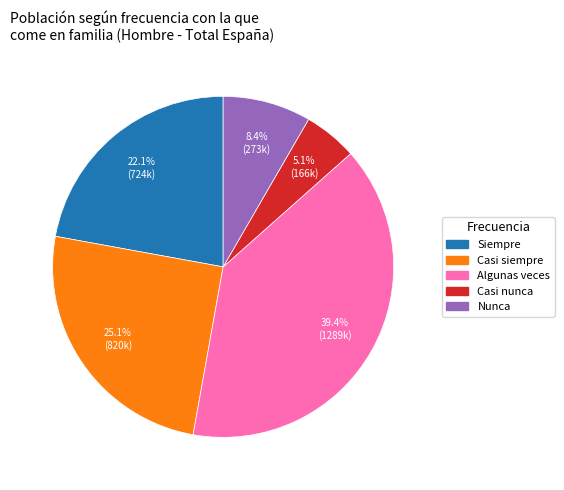

How many segments does this pie chart have?

5